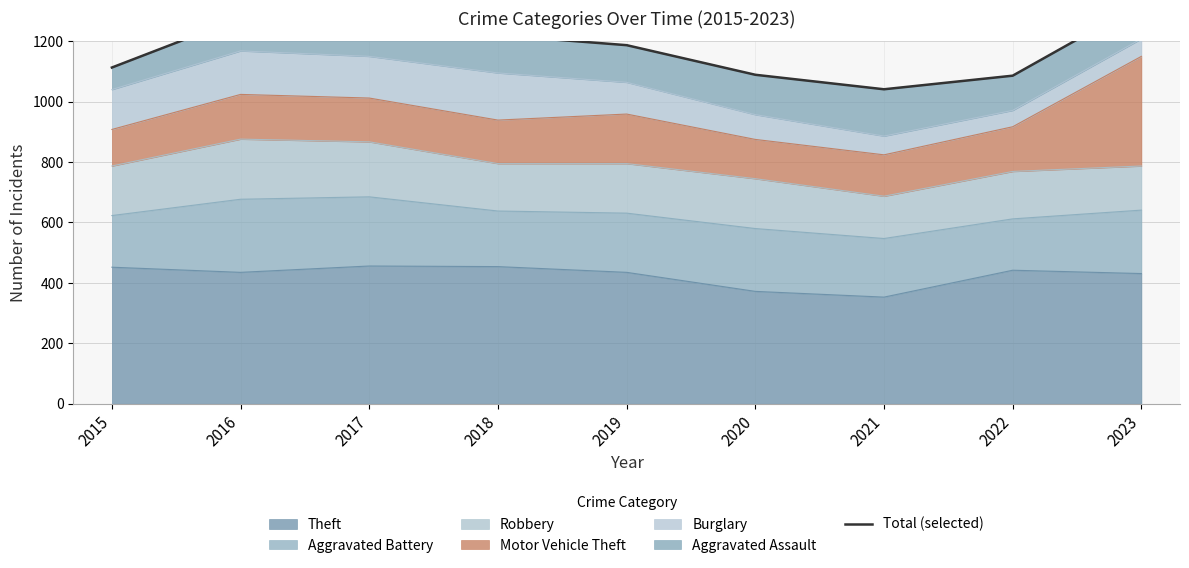

Where is the first local maximum?

2017